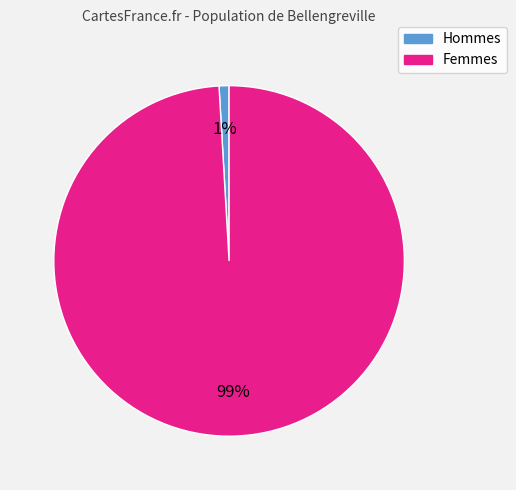

Is there any slice that represents more than half of the pie?

Yes